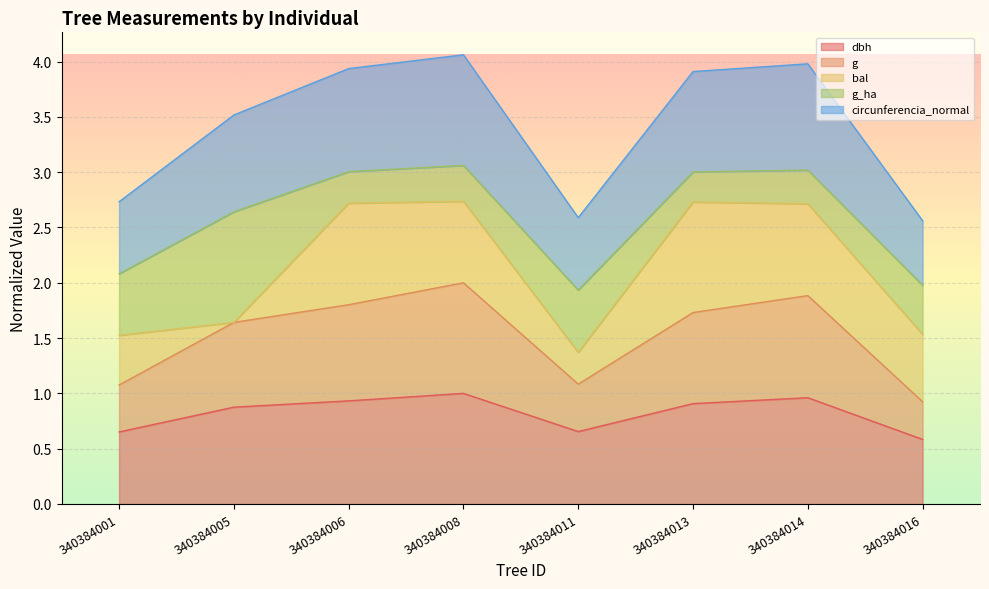

Which series changed the most between 340384001 and 340384016?

circunferencia_normal